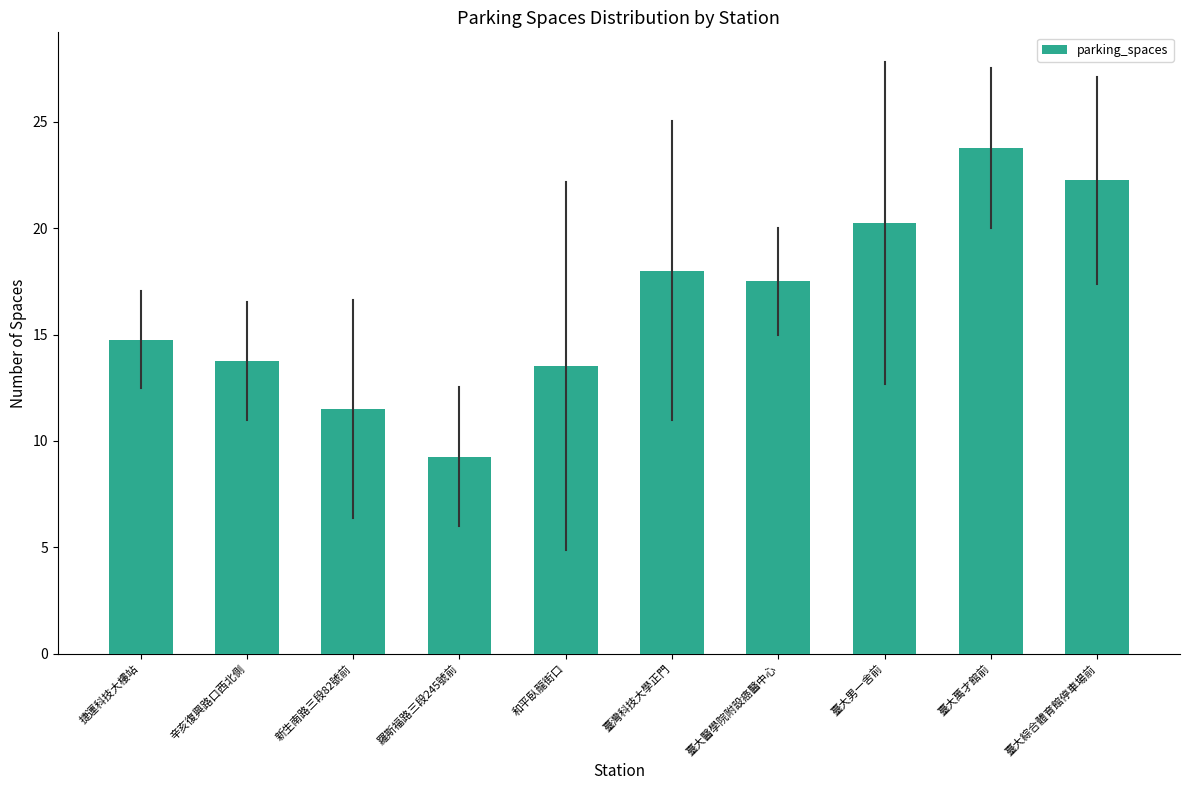

What is the greatest value displayed?

23.8